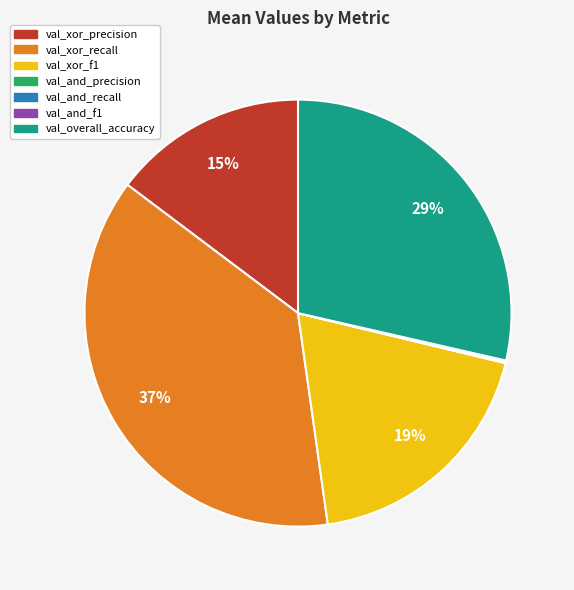

The val_xor_f1 slice represents 10% of the pie. True or false?

False